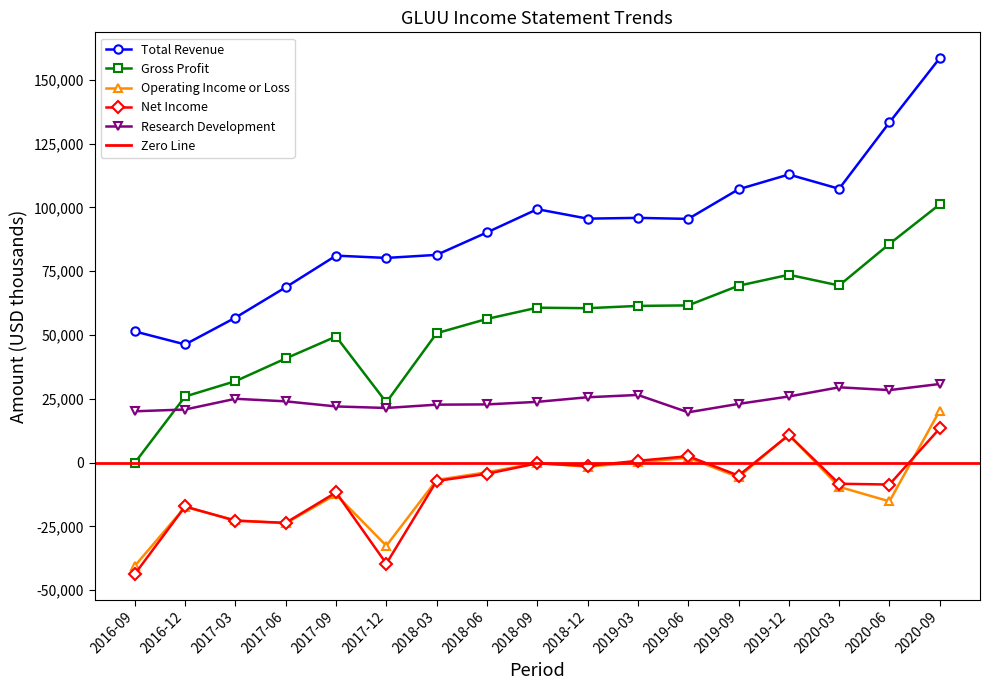

What is the sum of the Net Income values at 2018-06 and 2019-06?

-1900